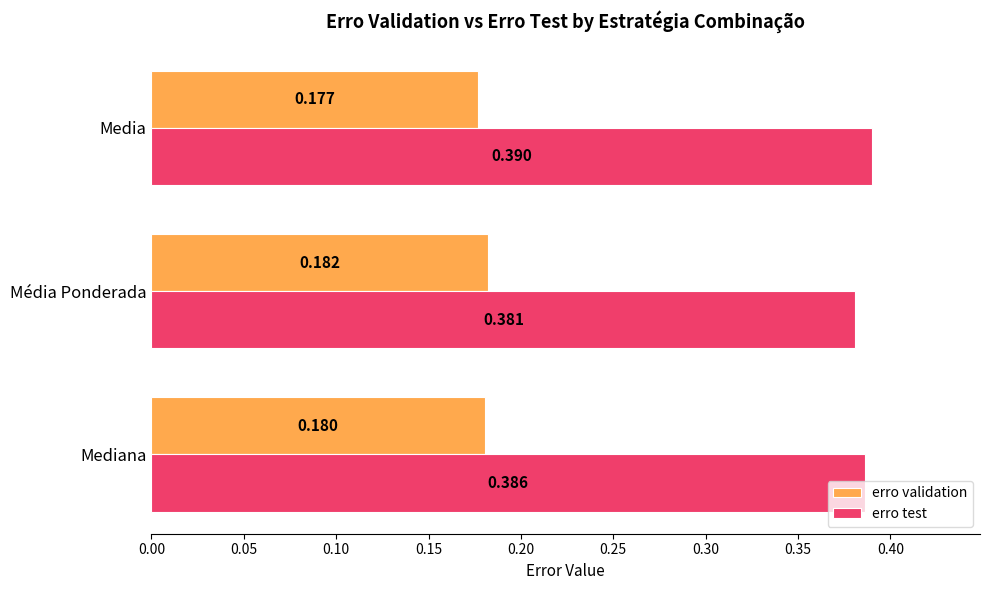

Which label corresponds to the largest value in the chart?

Media